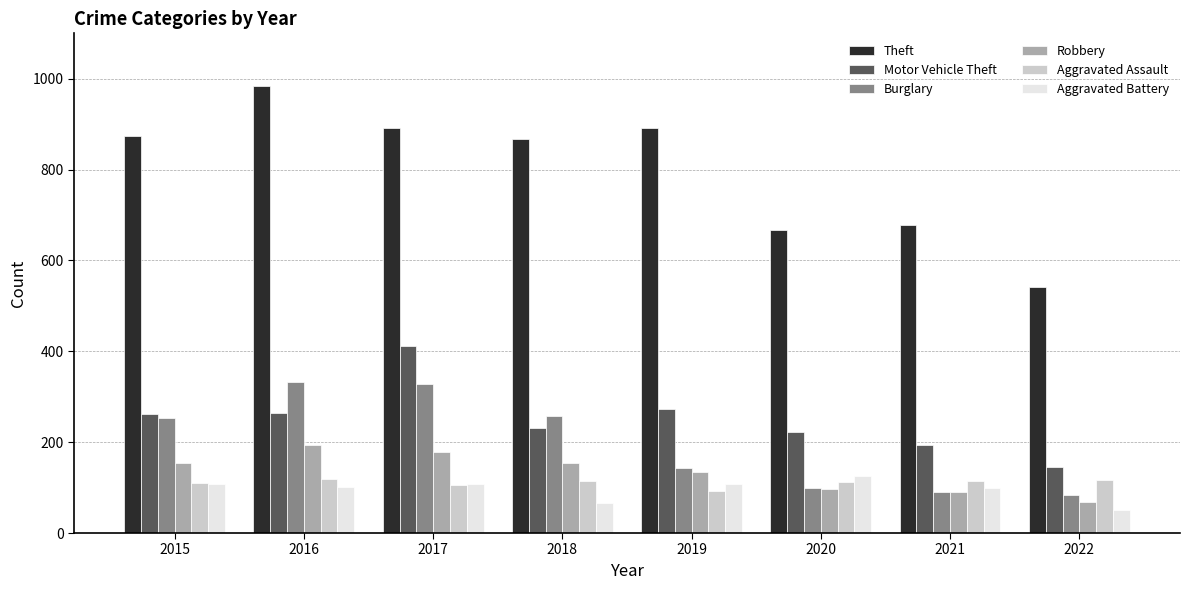

At how many categories does at least one series exceed 629?

7